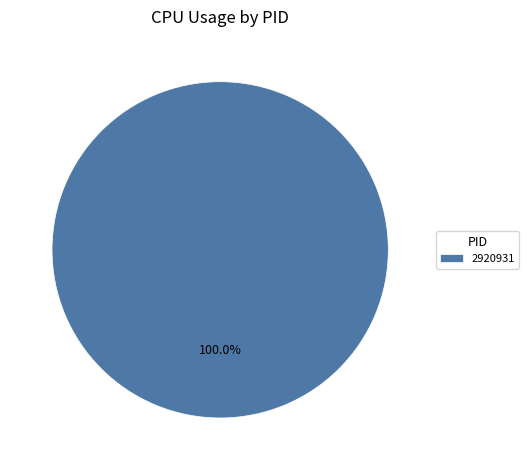

Rank the categories by value from lowest to highest.

2920931